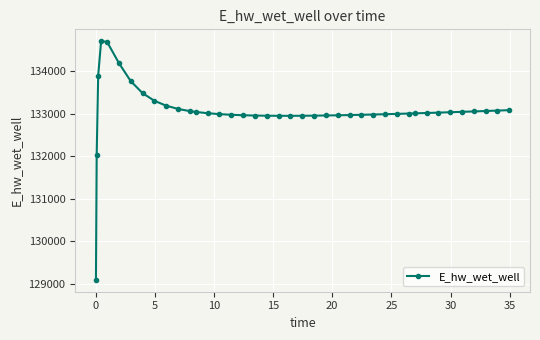

True or false: there are more than 0 points higher than both neighbors.

True